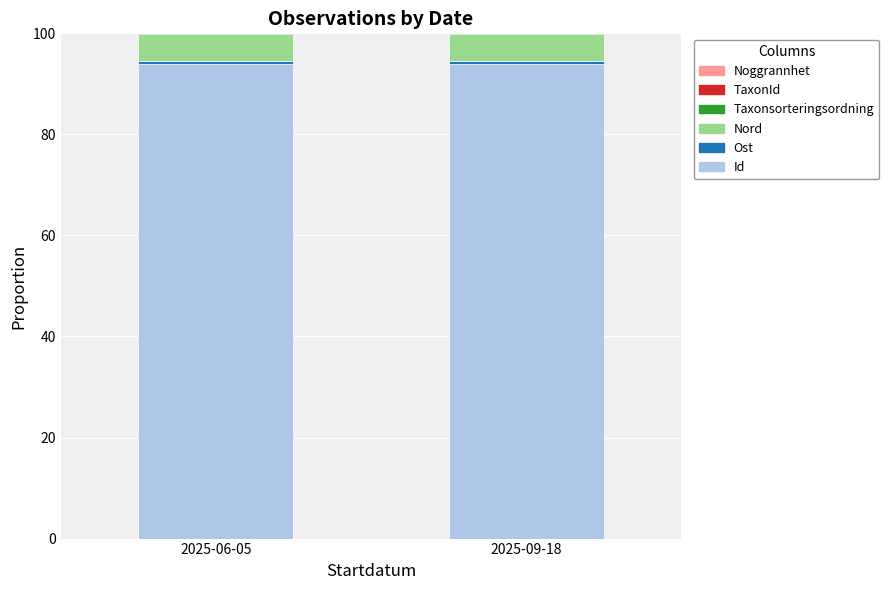

What is the maximum value for Id?

94.0